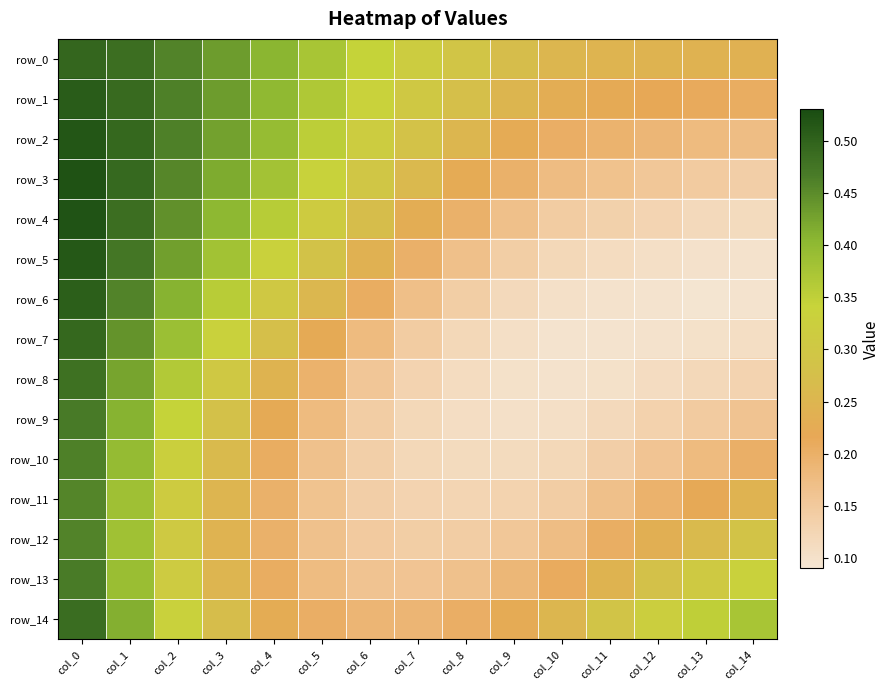

Which series has the largest total across all categories?

row_0